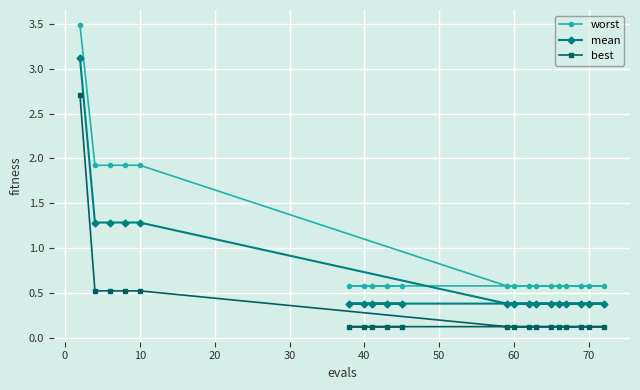

Rank the series by their average value, from highest to lowest.

worst, mean, best